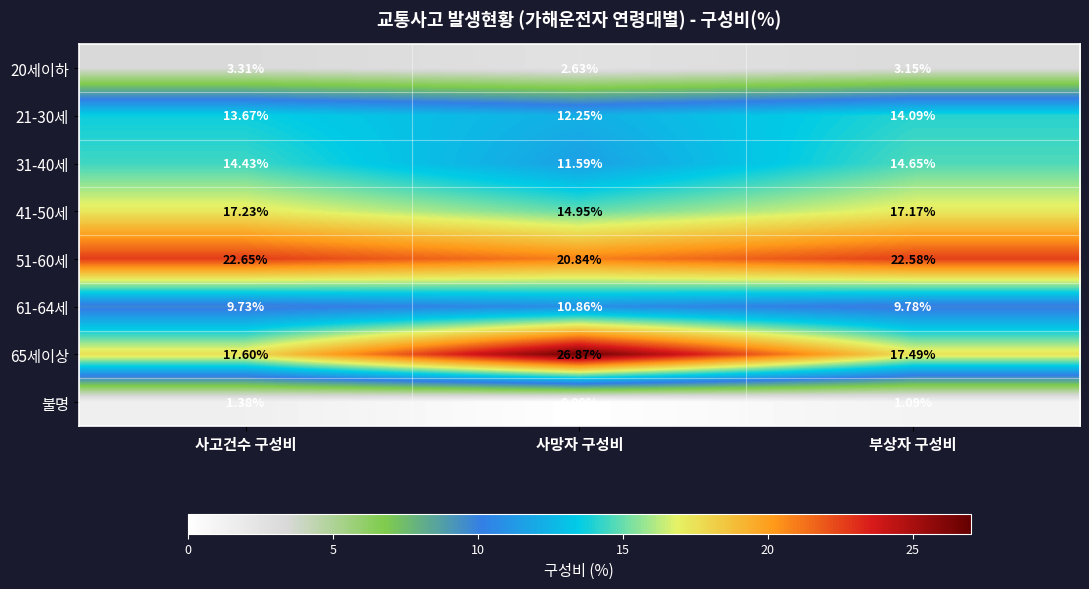

At which label does 20세이하 first exceed 3?

사고건수 구성비